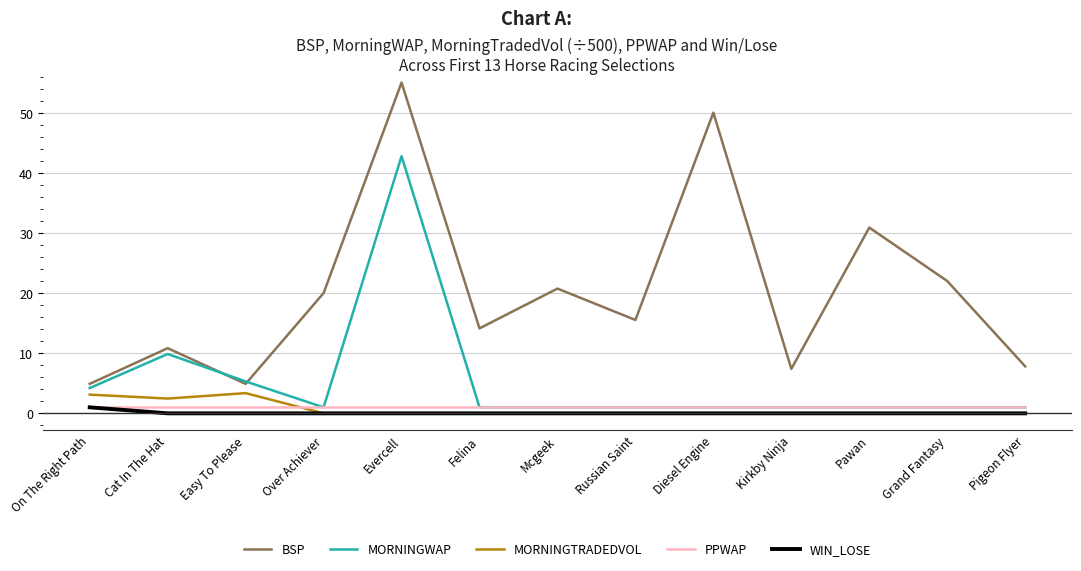

What are all the series names shown in the legend?

BSP, MORNINGWAP, MORNINGTRADEDVOL, PPWAP, WIN_LOSE